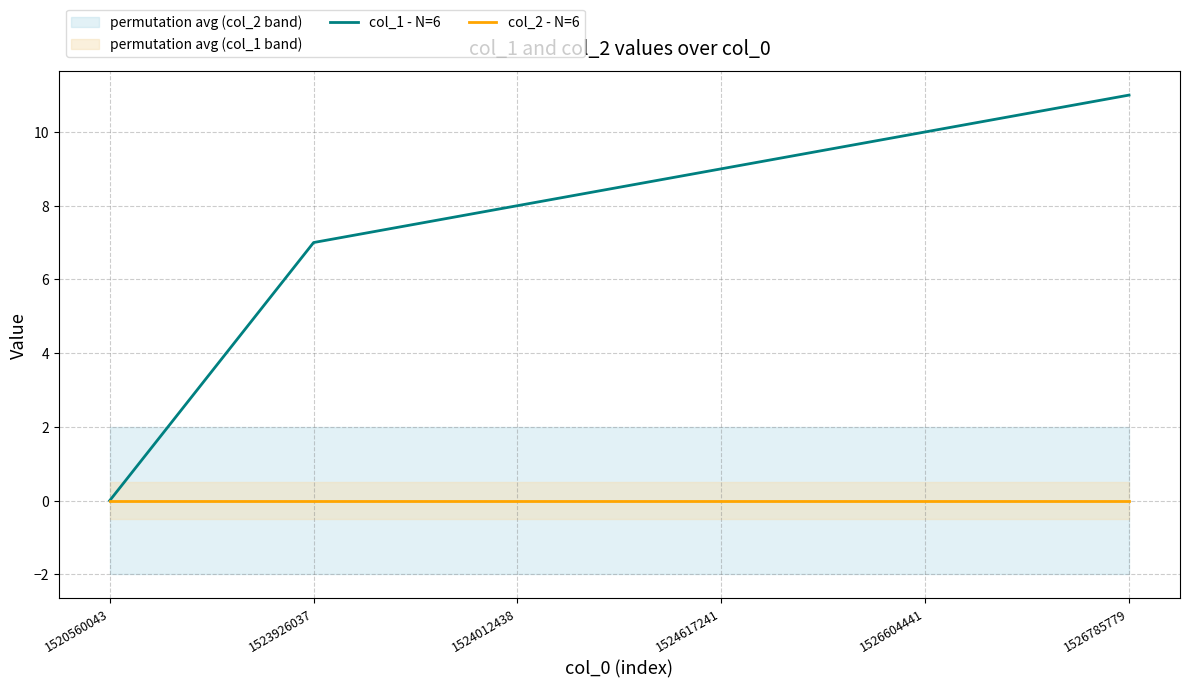

True or false: col_2 - N=6 has more than 2 points higher than both neighbors.

False